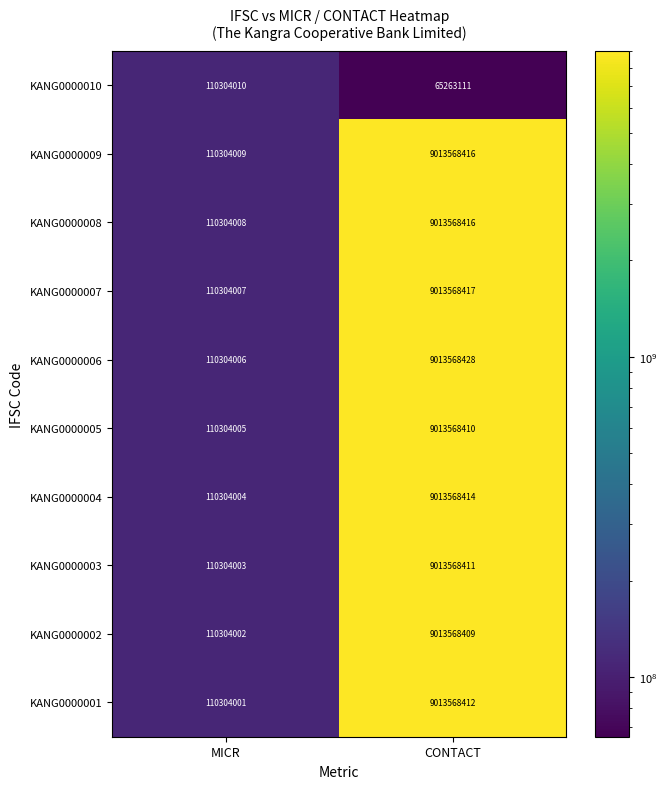

The KANG0000006 series shows 6282491905 at CONTACT. True or false?

False